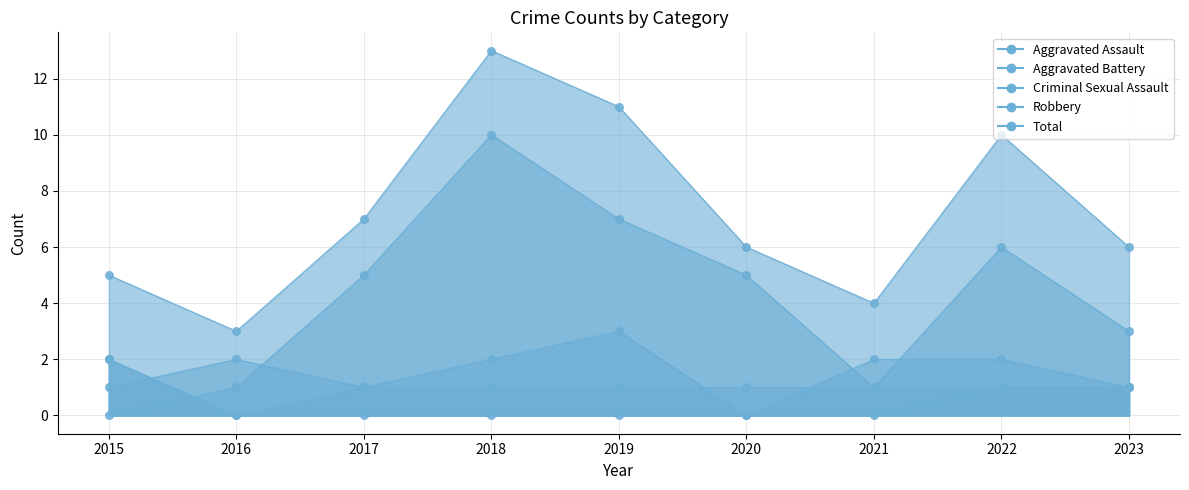

At which category is the sum across all series the highest?

2018